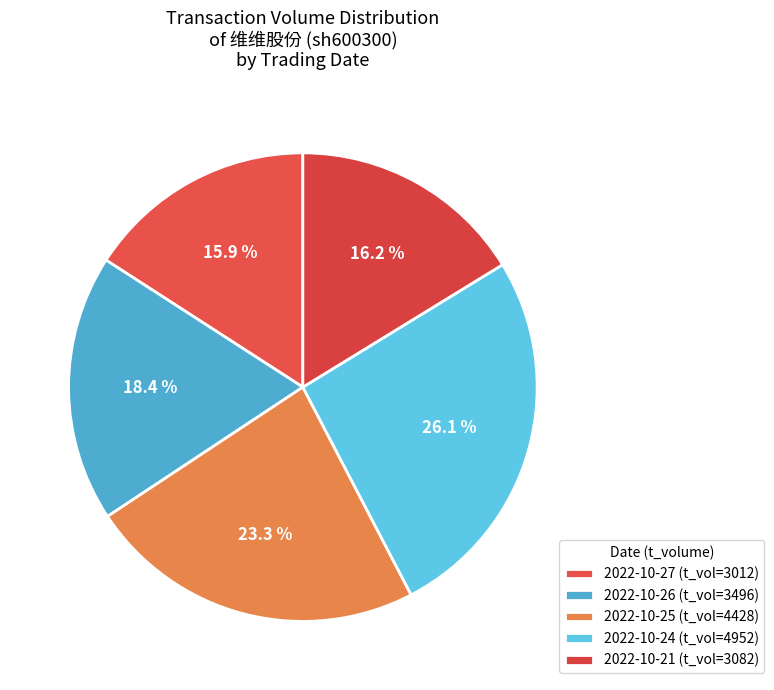

To the nearest percent, what is the average slice percentage?

20%